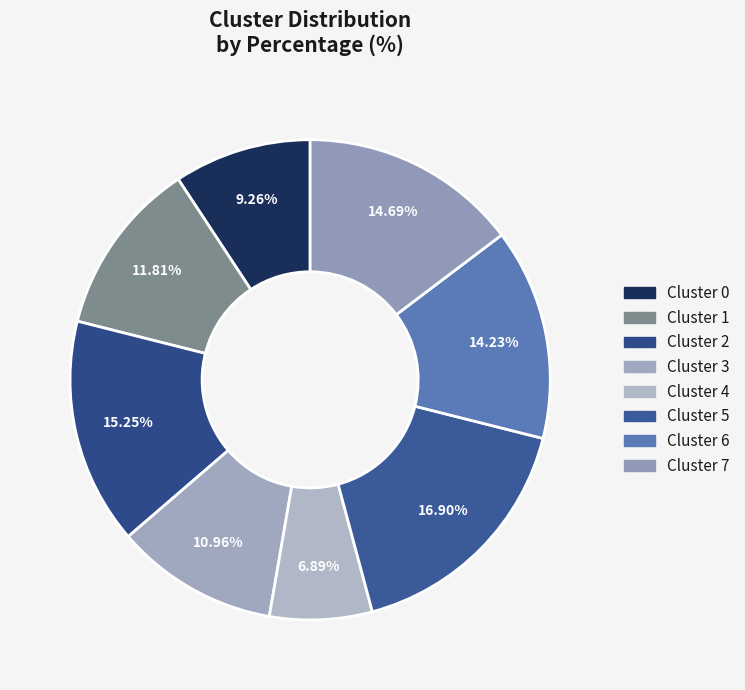

The Cluster 7 slice represents 4% of the pie. True or false?

False